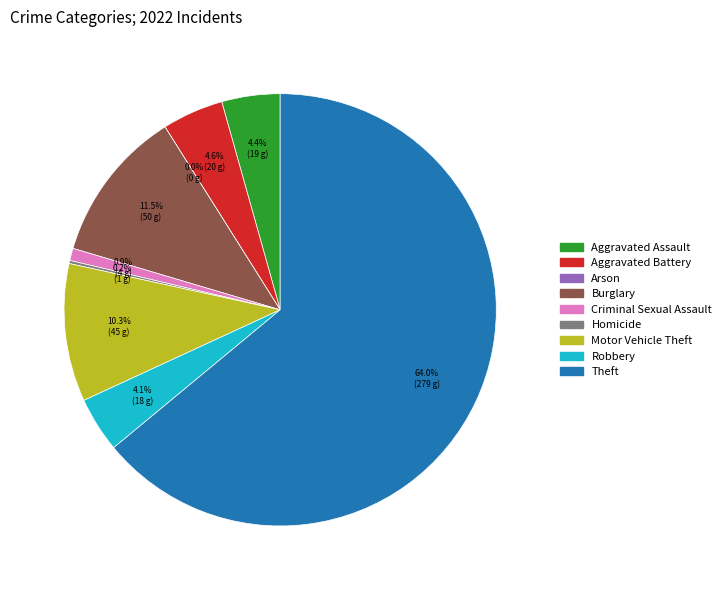

Is it true that Burglary is 1% of the pie?

False